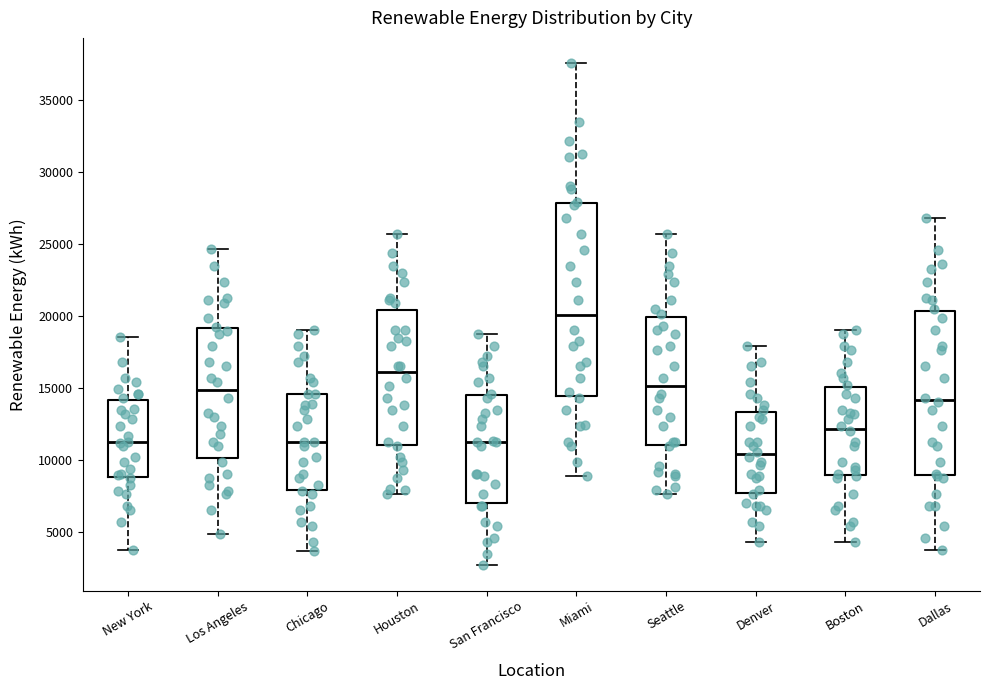

Reading left to right, transcribe this box plot: for each box, give where its median line is, the range the box spans, and where its two whiskers end, as read against the y-axis. The values are not printed on the chart, so give them approximately, as read against the axis.

New York: median 11000, box 9000 to 14000, whiskers 4000 to 18500
Los Angeles: median 15000, box 10000 to 19000, whiskers 5000 to 24500
Chicago: median 11000, box 8000 to 14500, whiskers 3500 to 19000
Houston: median 16000, box 11000 to 20500, whiskers 7500 to 25500
San Francisco: median 11000, box 7000 to 14500, whiskers 2500 to 19000
Miami: median 20000, box 14500 to 28000, whiskers 9000 to 37500
Seattle: median 15000, box 11000 to 20000, whiskers 7500 to 25500
Denver: median 10500, box 7500 to 13500, whiskers 4500 to 18000
Boston: median 12000, box 9000 to 15000, whiskers 4500 to 19000
Dallas: median 14000, box 9000 to 20500, whiskers 4000 to 27000